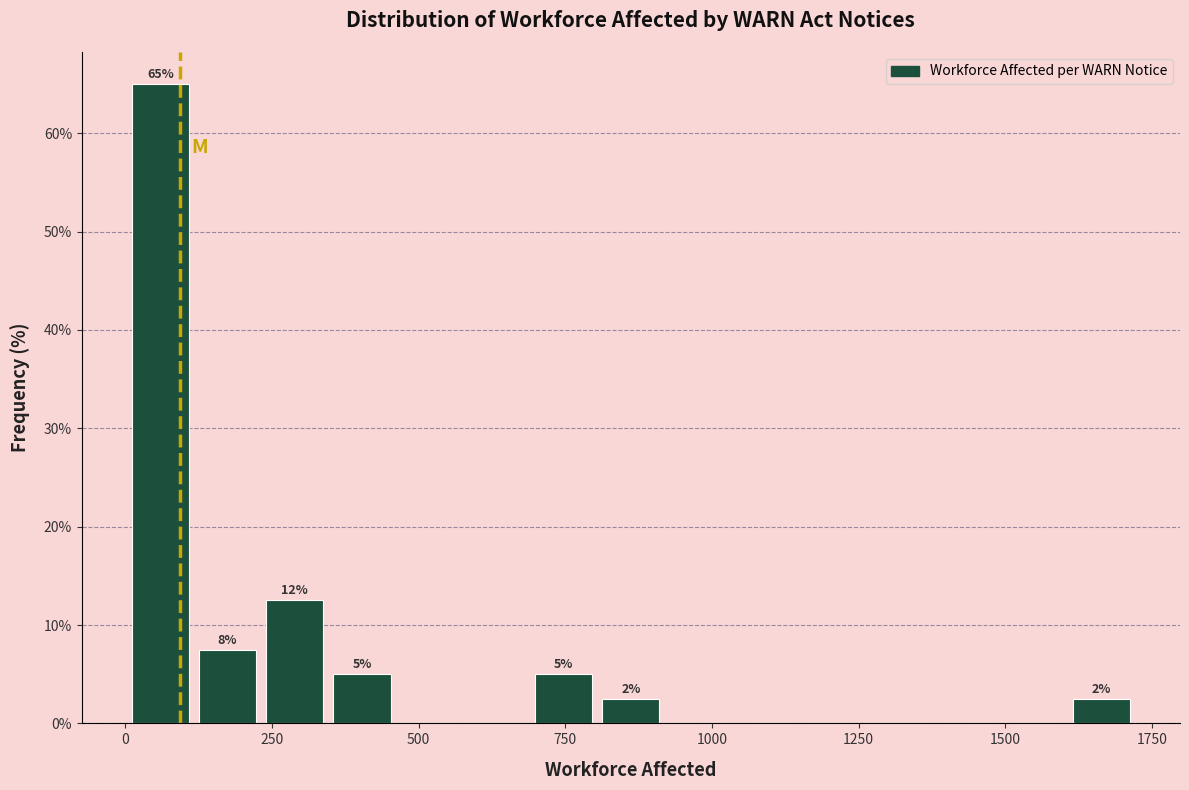

Around what value on the x-axis is the tallest bar? Give the approximate position of its centre, as read against the axis.

50